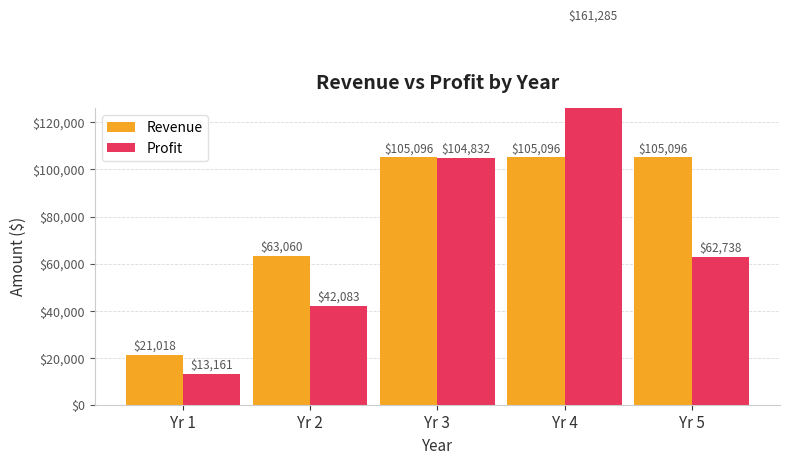

What is the value of the Profit bar at the 5th from the left?

62738.0